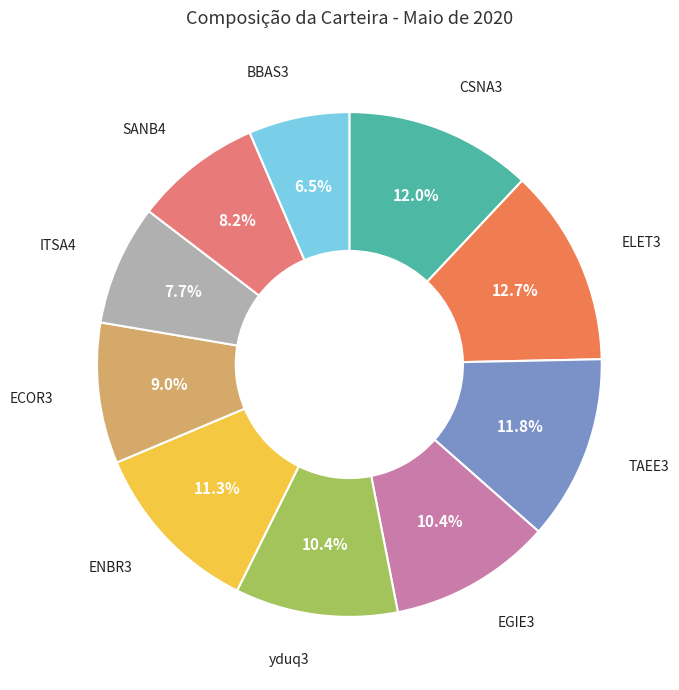

Which slice is the largest?

ELET3